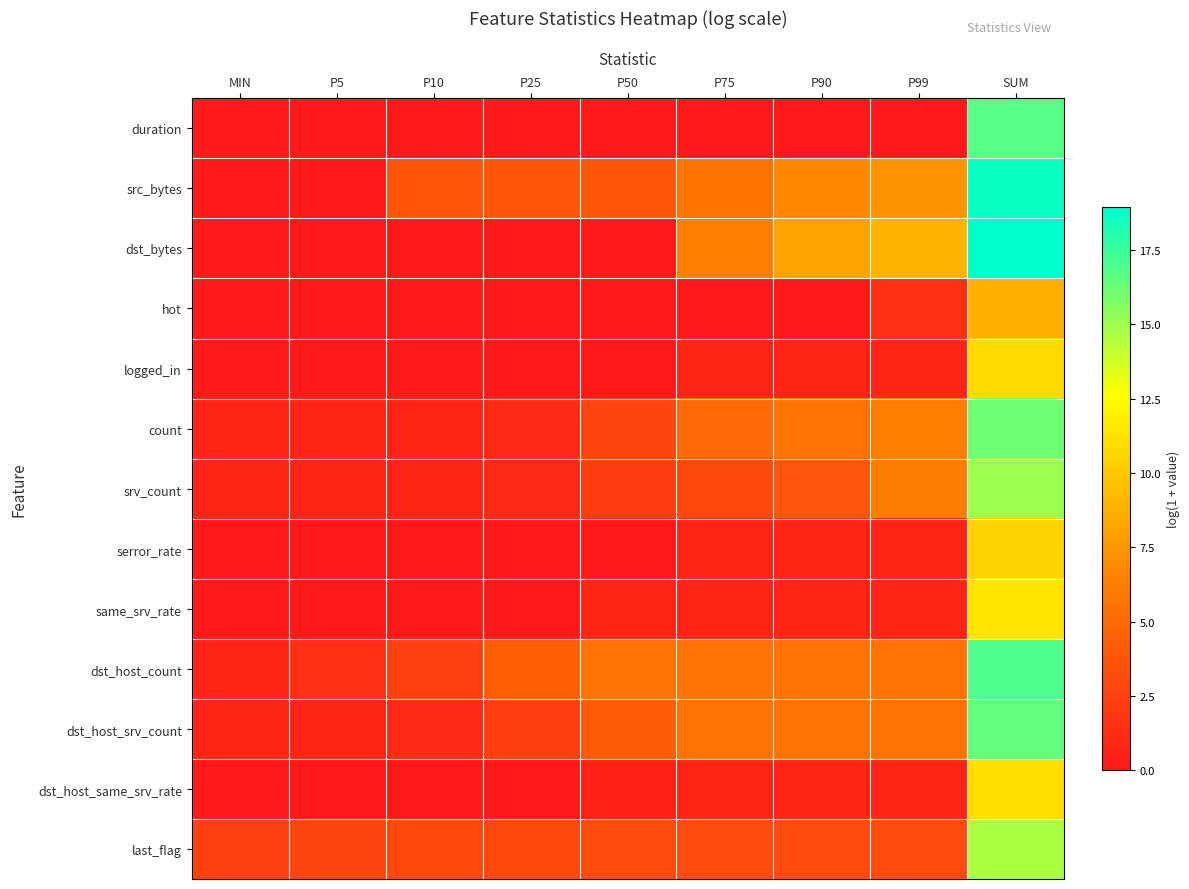

How many categories are shown in the chart?

9